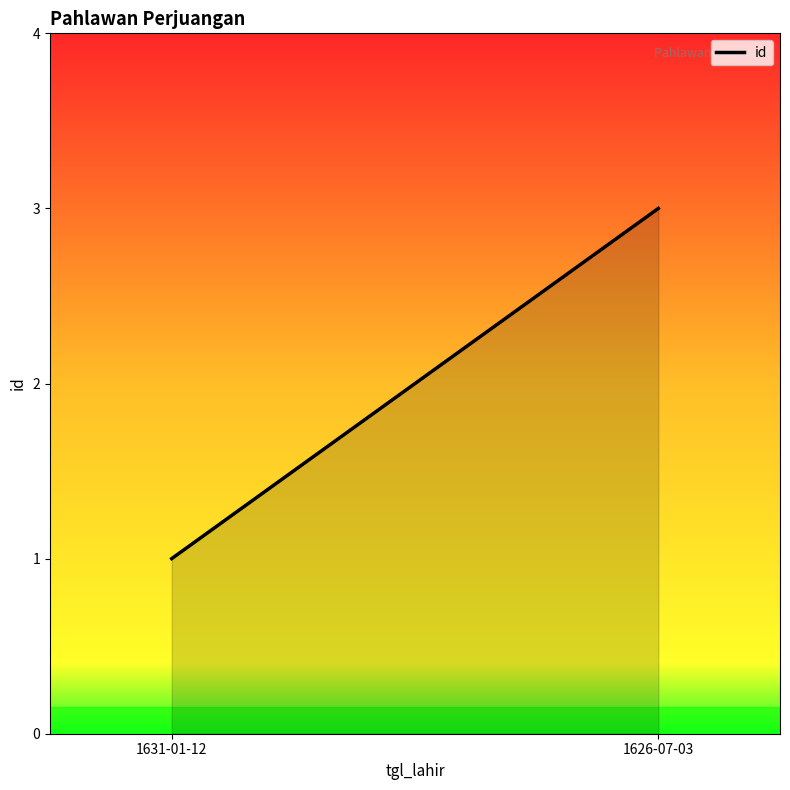

How many lines are shown in the chart?

1